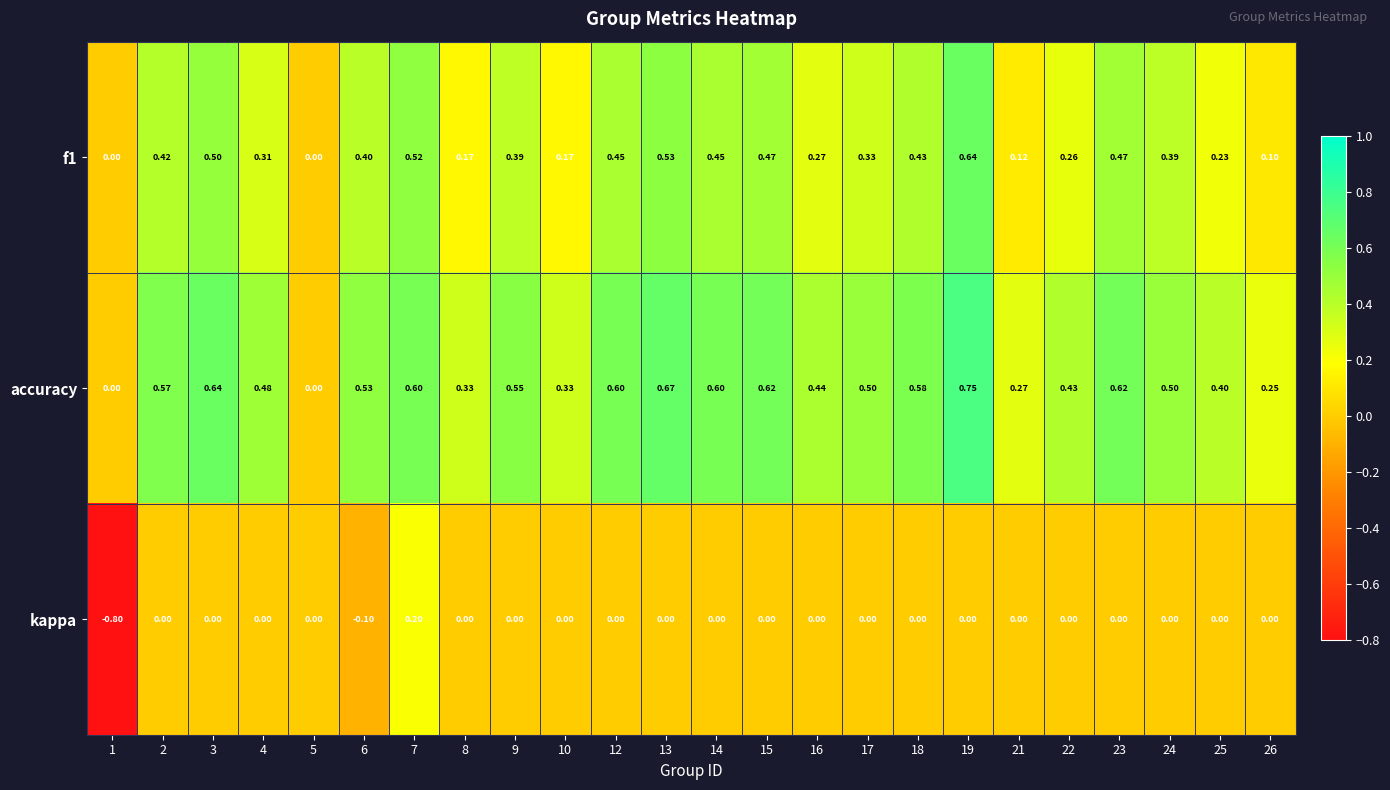

Which series has the largest range (max minus min)?

kappa